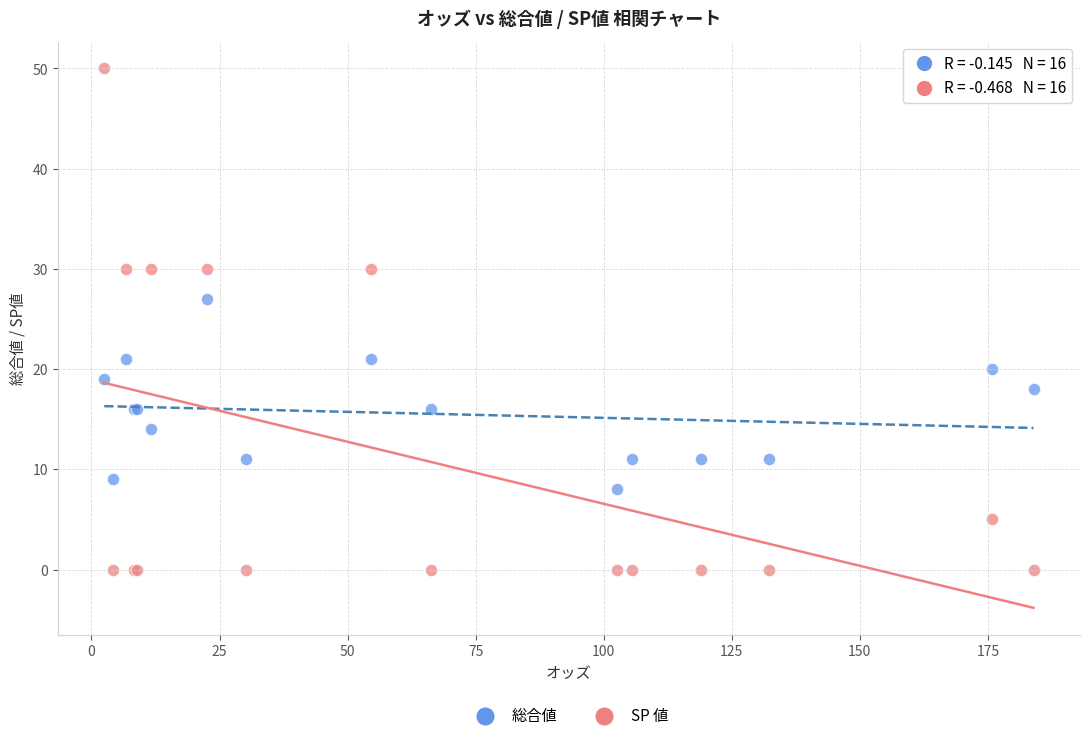

What are all the series names shown in the legend?

総合値, SP 値